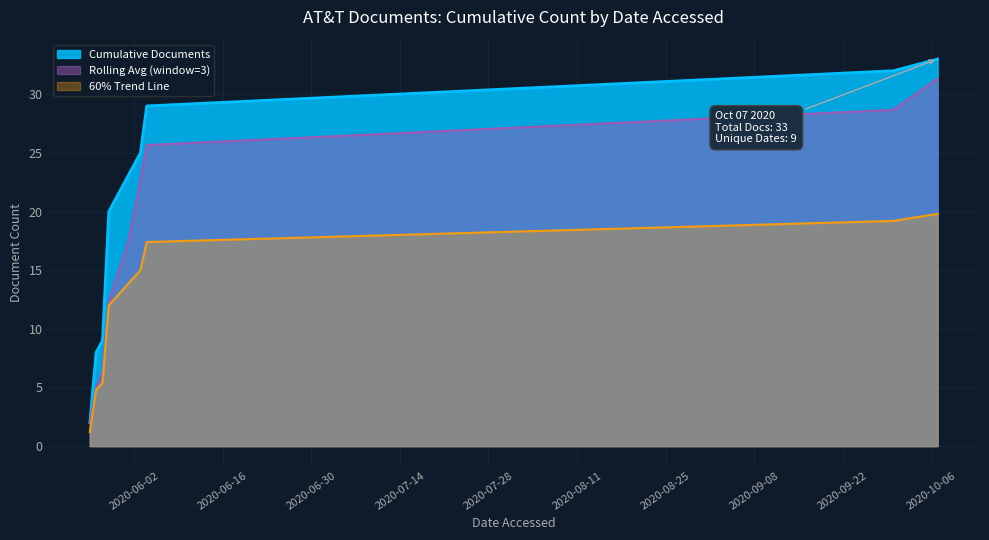

Where is the data nearest to the value 18?

17